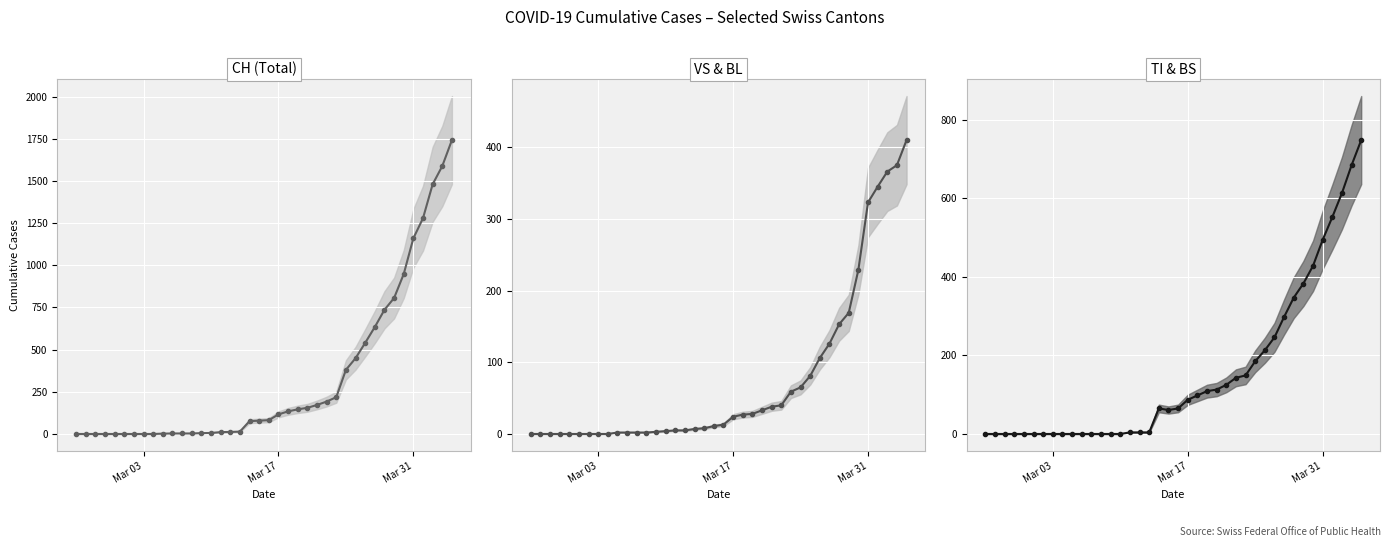

Reading left to right, what are all the values shown in this chart?

CH: 0	0	0	0	0	0	0	0	0	2	3	3	3	5	6	11	12	14	76	79	82	116	134	146	155	172	192	218	380	449	540	634	736	806	948	1160	1279	1480	1588	1742
VS + BL: 0	0	0	0	0	0	0	0	0	2	2	2	2	3	4	5	5	7	8	11	13	24	27	28	33	38	40	59	65	81	106	126	153	169	229	323	345	366	375	410
TI + BS: 0	0	0	0	0	0	0	0	0	0	0	0	0	0	0	4	4	4	65	61	65	87	98	109	113	125	143	149	185	213	246	298	347	383	428	494	552	613	684	748